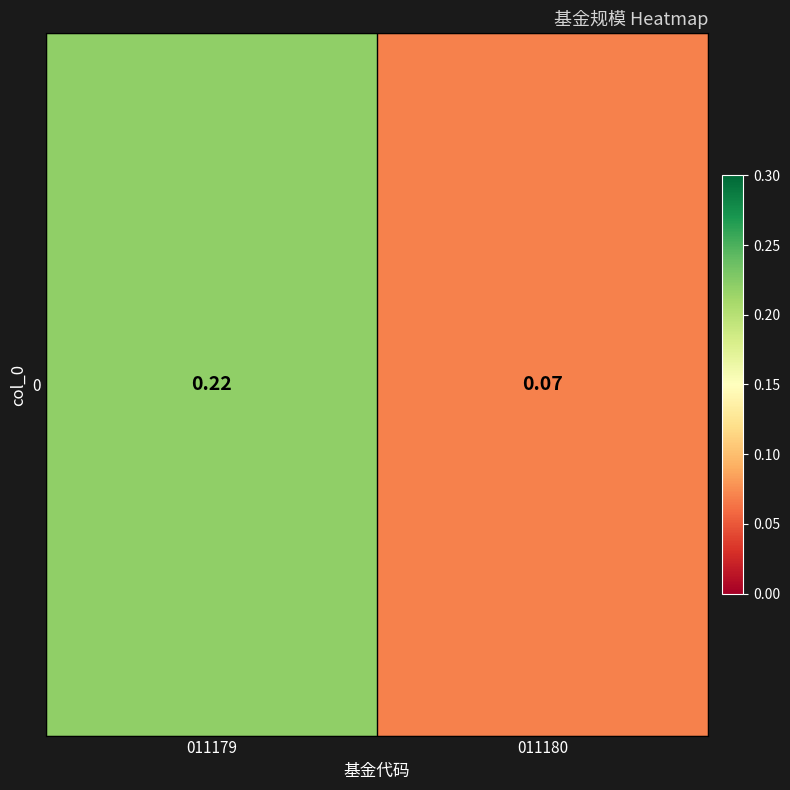

What is the sum of all values?

0.3